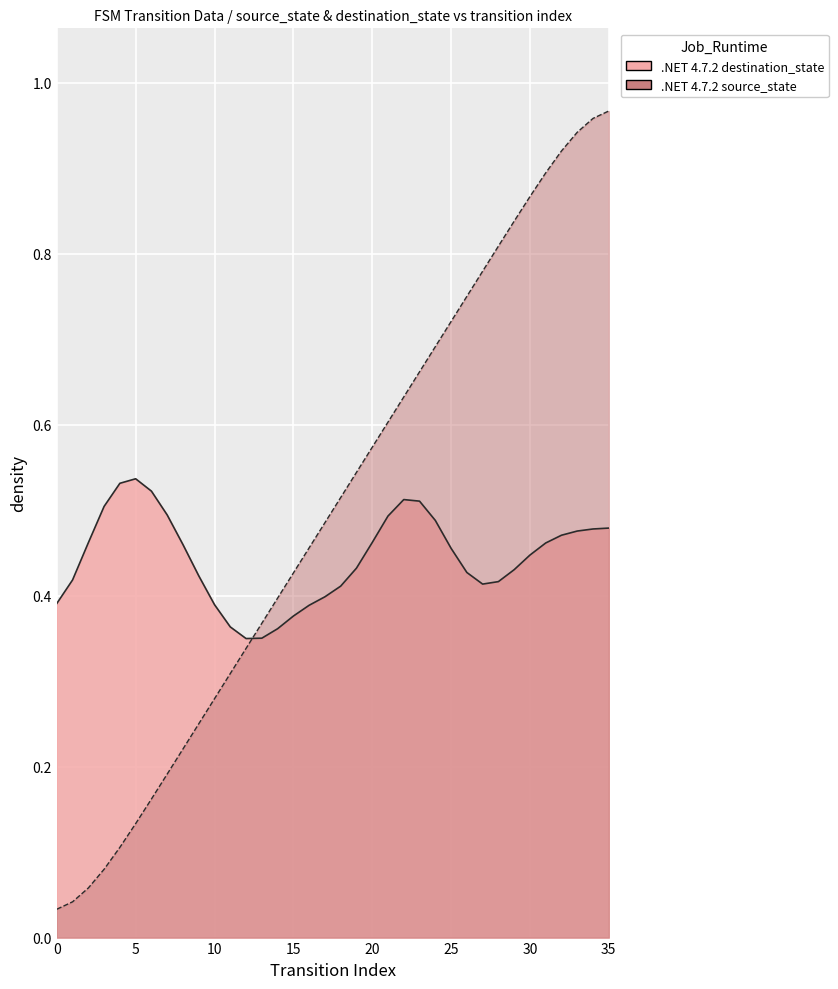

What is the average value?

0.5